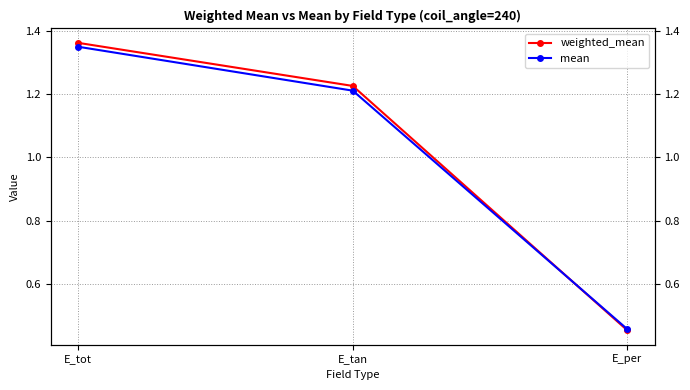

The value of mean at E_tan is 1.6. True or false?

False